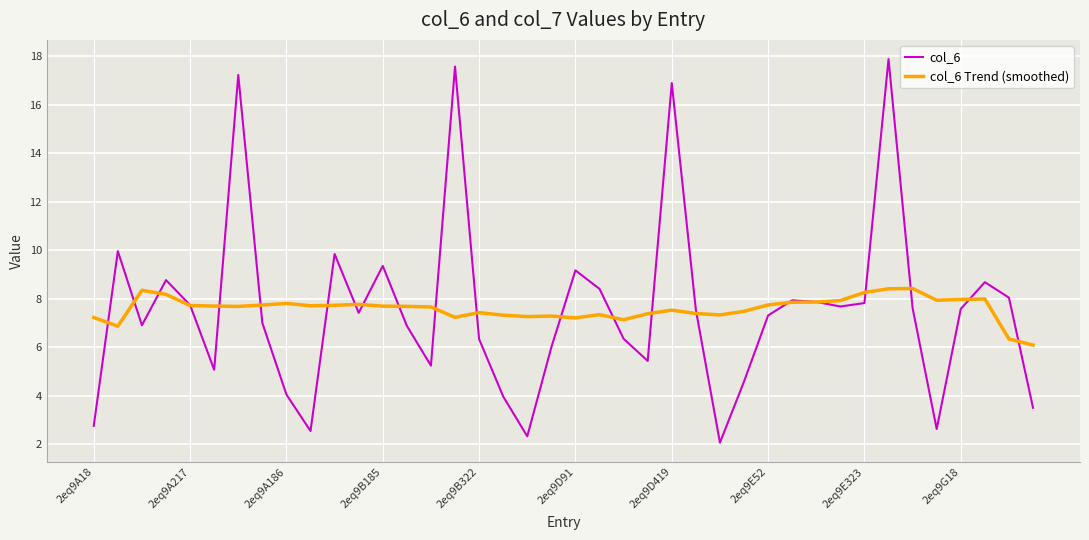

What is the minimum value for col_6?

2.1